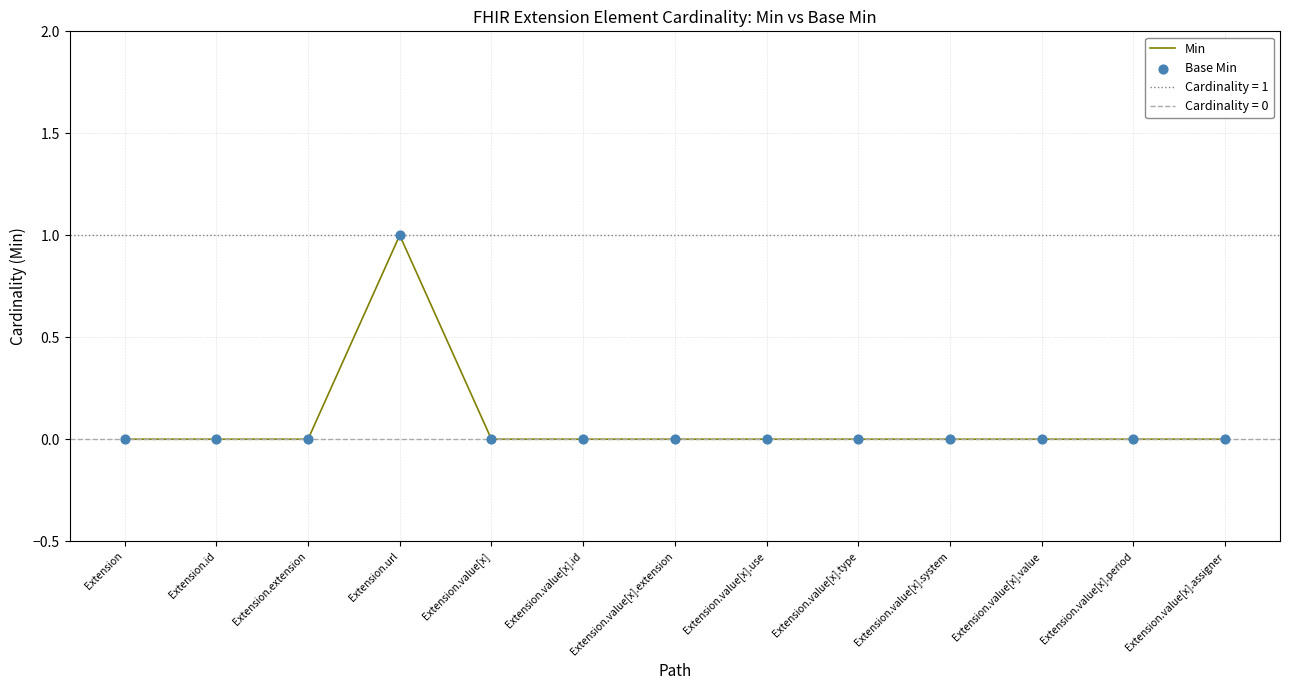

Is the value of Min at Extension.value[x].value greater than the value of Base Min at Extension.value[x]?

No